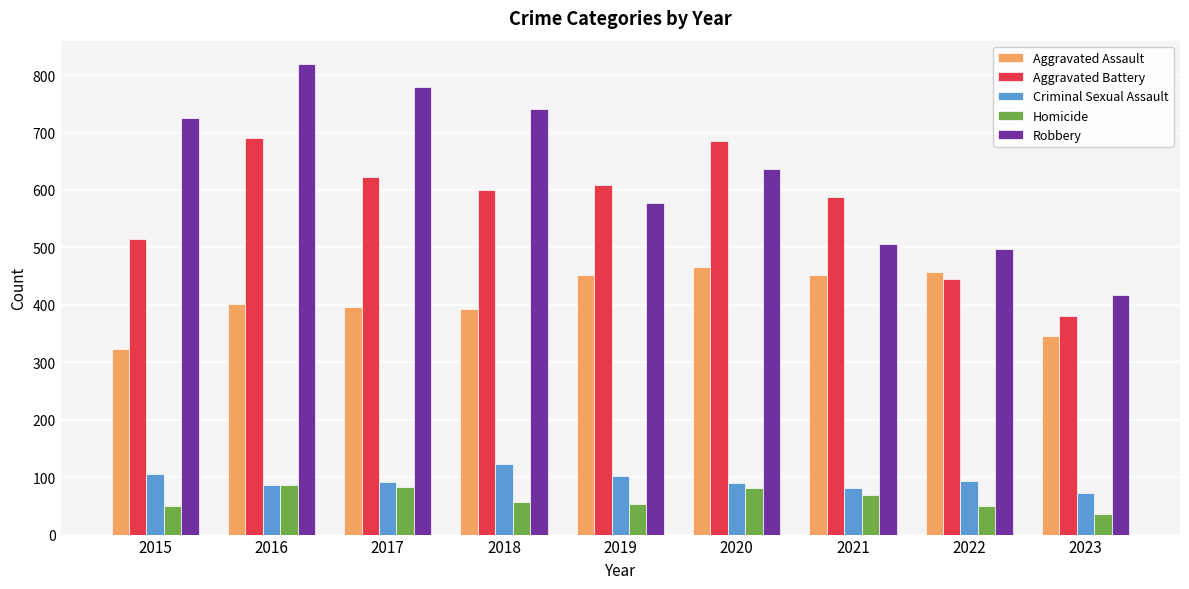

What is the value of the Aggravated Assault bar at the 7th from the left?

452